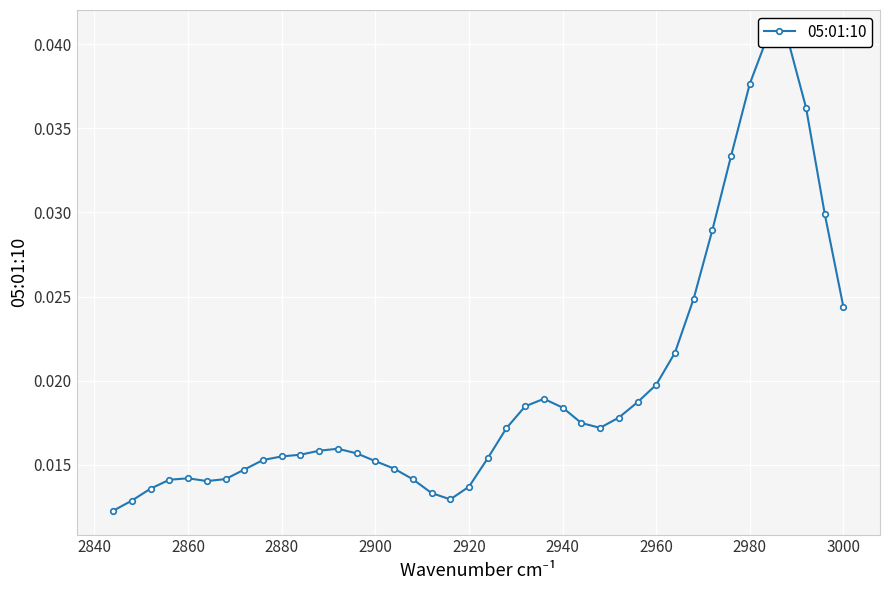

How many interior local peaks (higher than both neighbors) does the data have?

4